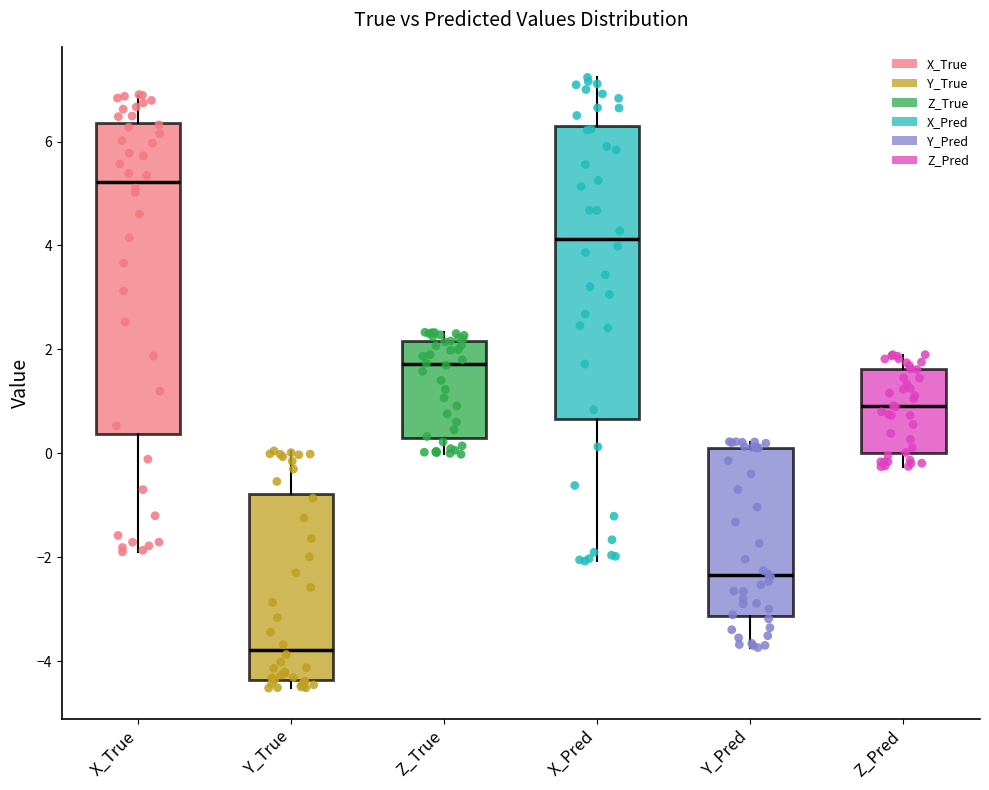

Where is the lower edge of the box for X_True on the y-axis? The values are not printed on the chart, so give them approximately, as read against the axis.

0.4